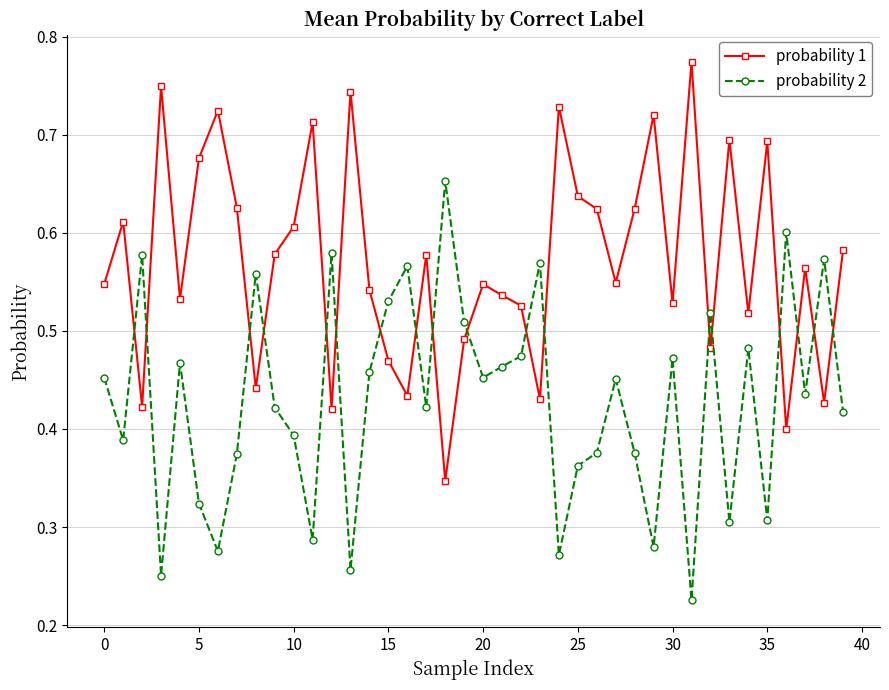

What is the sum of all probability 2 values?

17.2